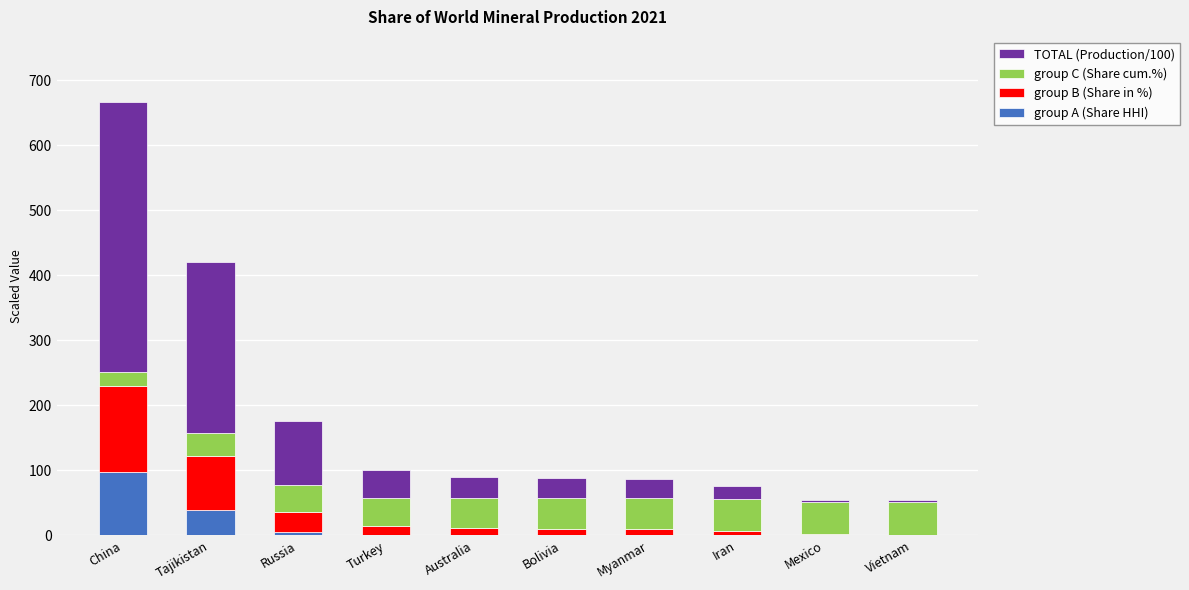

At which category is the sum across all series the highest?

China